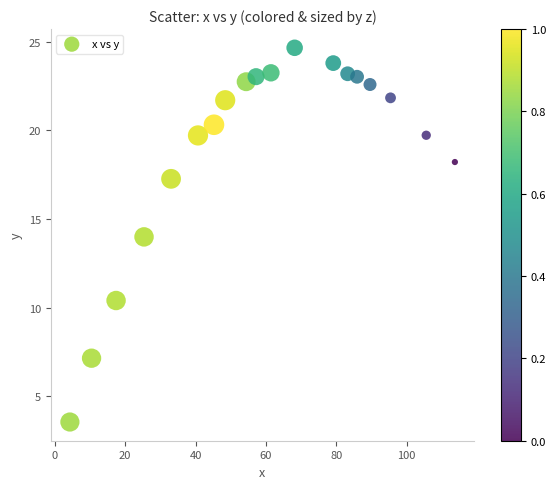

What is the range of Y values (max minus min)?

21.1